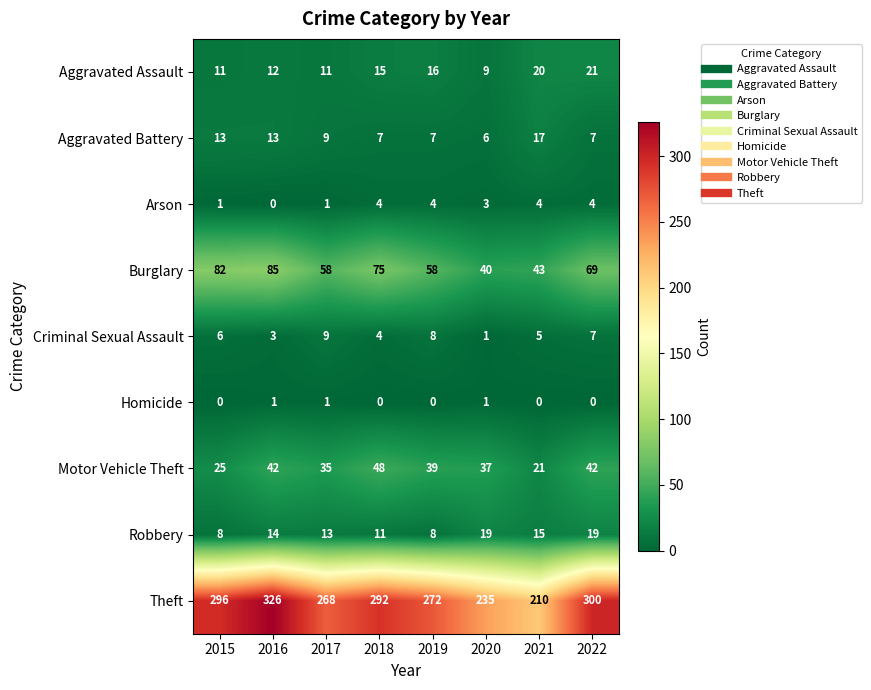

What is the total value across all series at 2018?

456